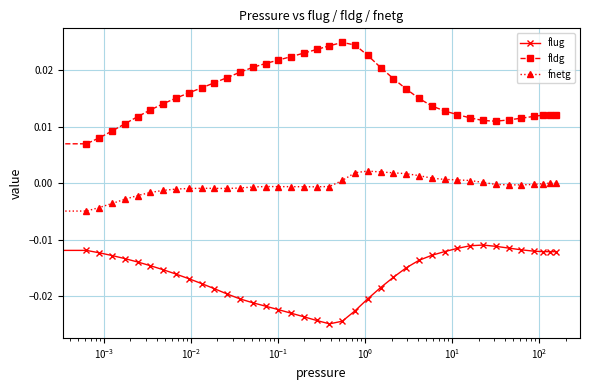

What is the sum of all flug values?

-0.6